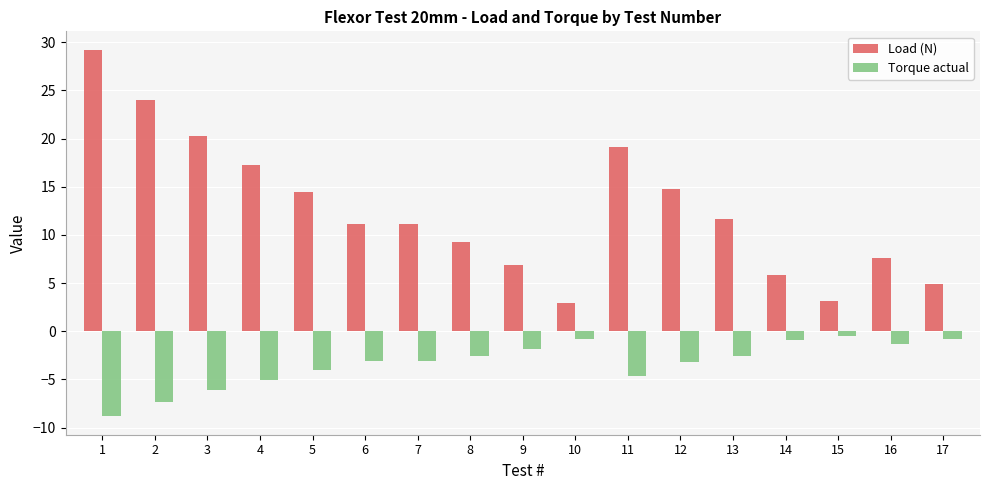

Rank the series by their average value, from lowest to highest.

Torque actual, Load (N)